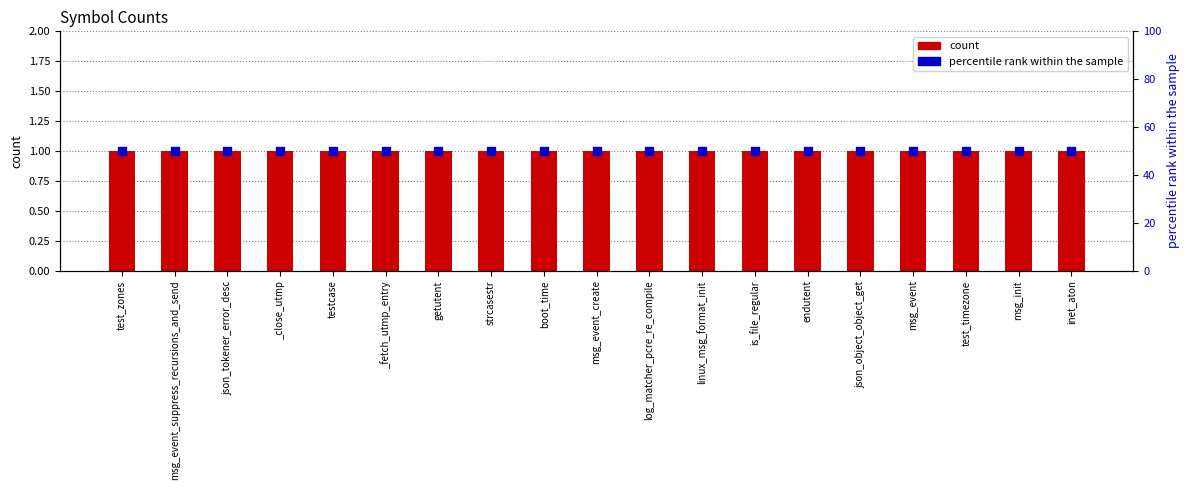

Is the value of percentile rank within the sample at json_object_object_get greater than the value of count at strcasestr?

Yes